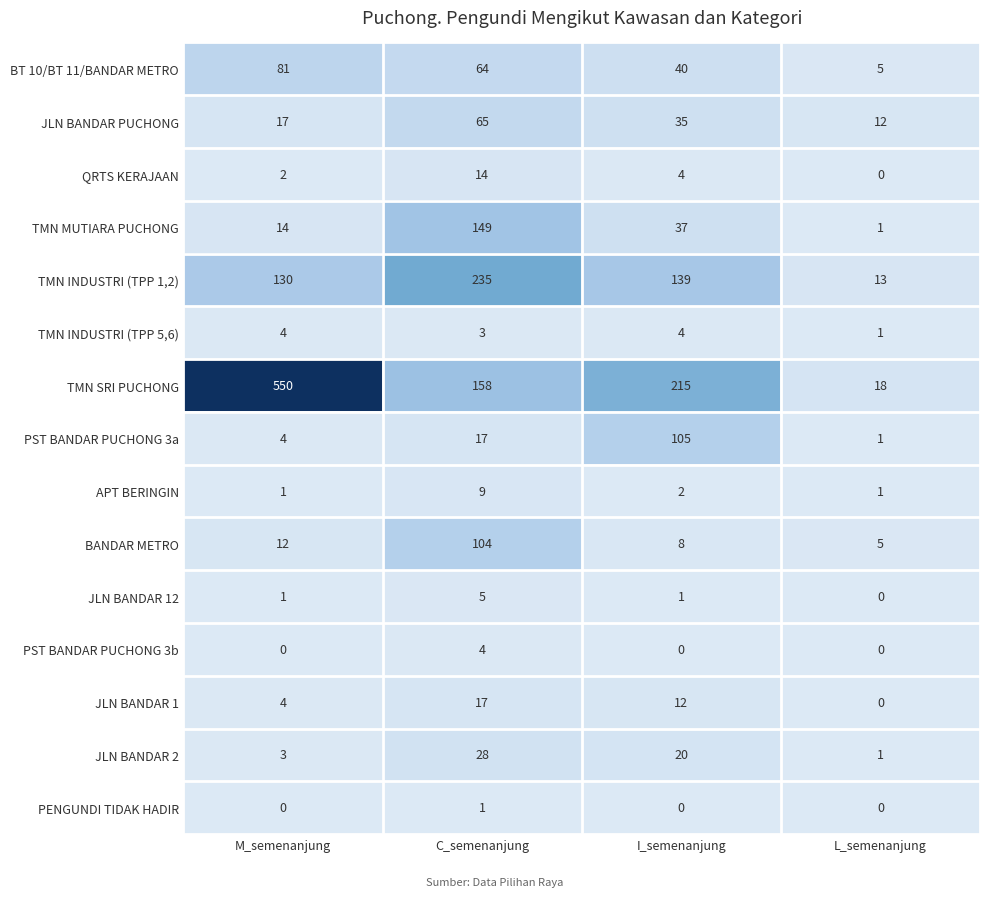

What is the spread (max minus min) of values at M_semenanjung?

550